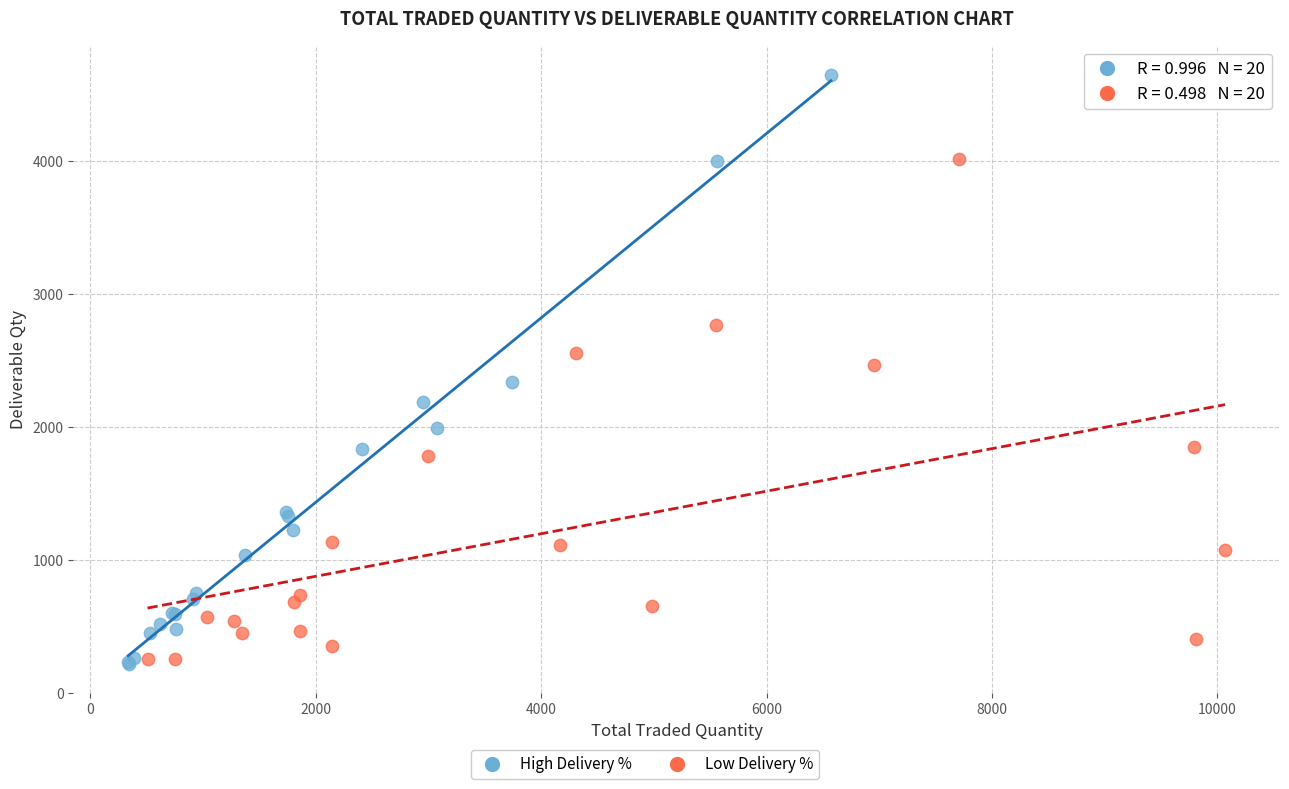

Which series reaches the maximum Y coordinate?

High Delivery %